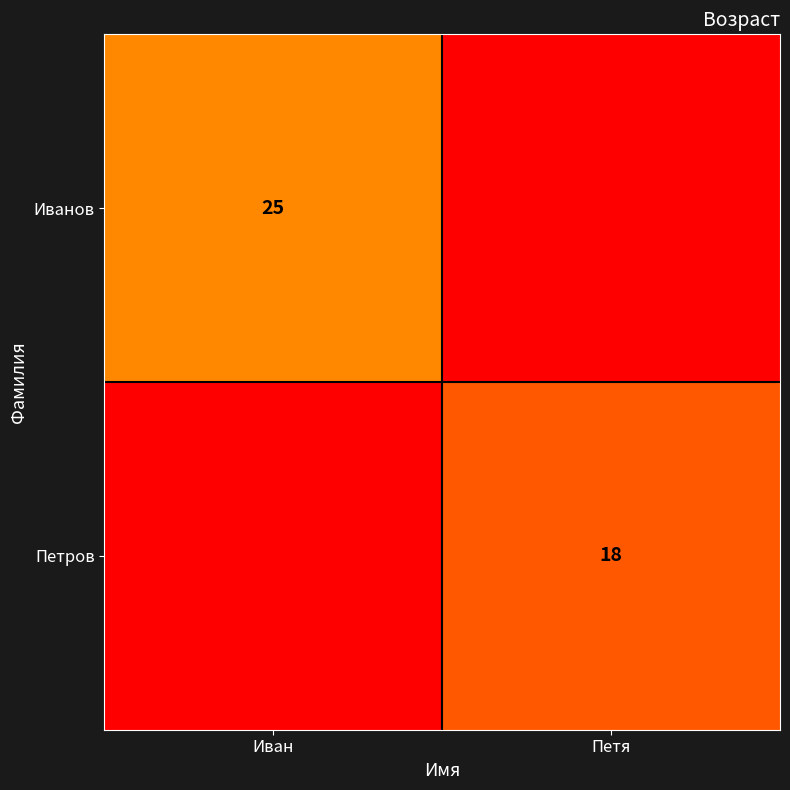

What is the total value across all series at Иван?

25